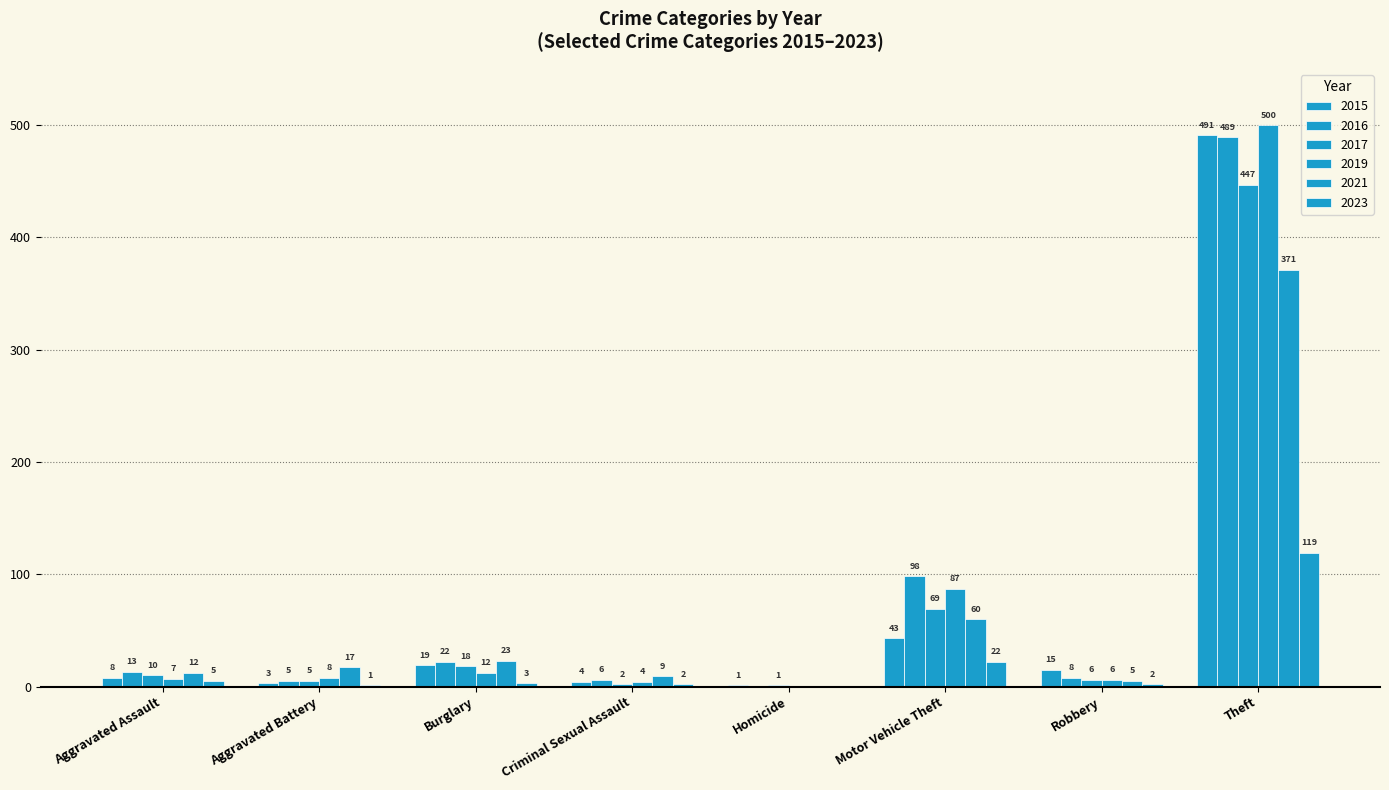

Which category has the highest value in the 2019 series?

Theft